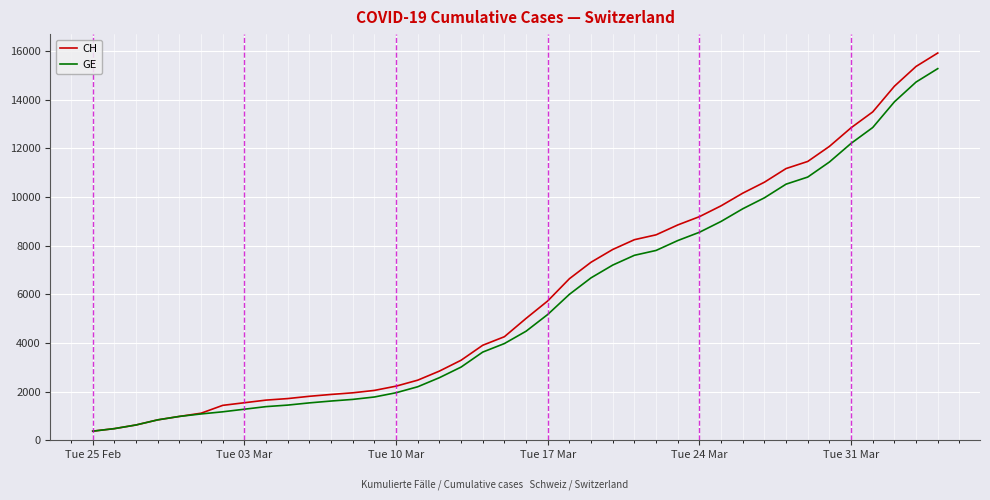

What is the lowest value of the CH series?

375